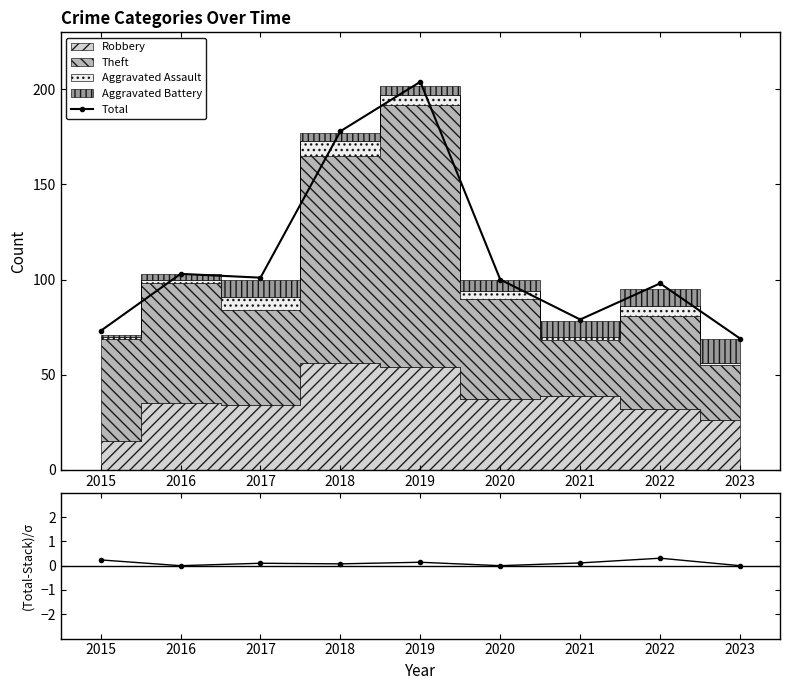

At which category does the chart reach its peak across all series?

2019